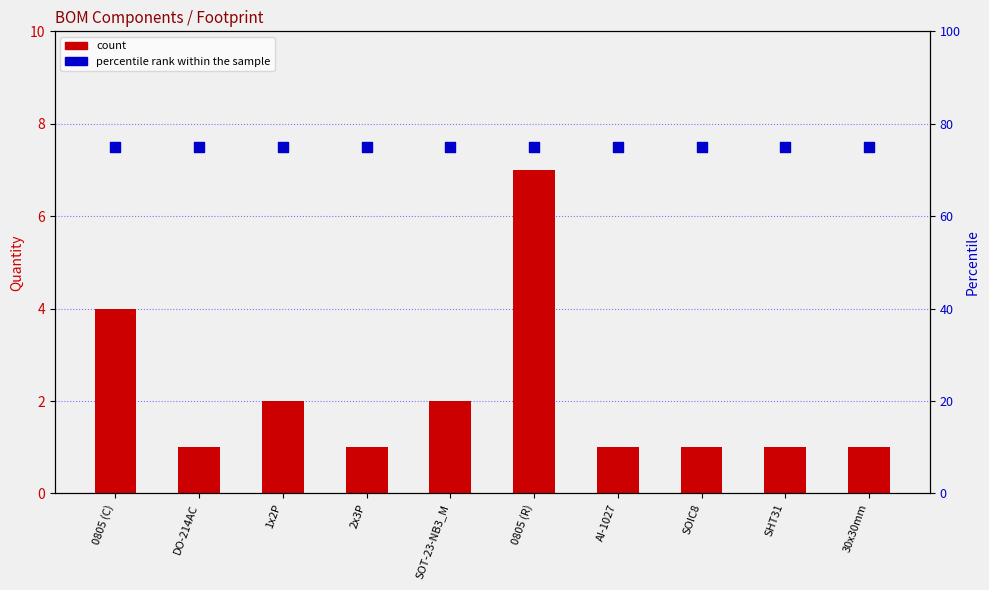

What is the total value across all series at 0805 (C)?

79